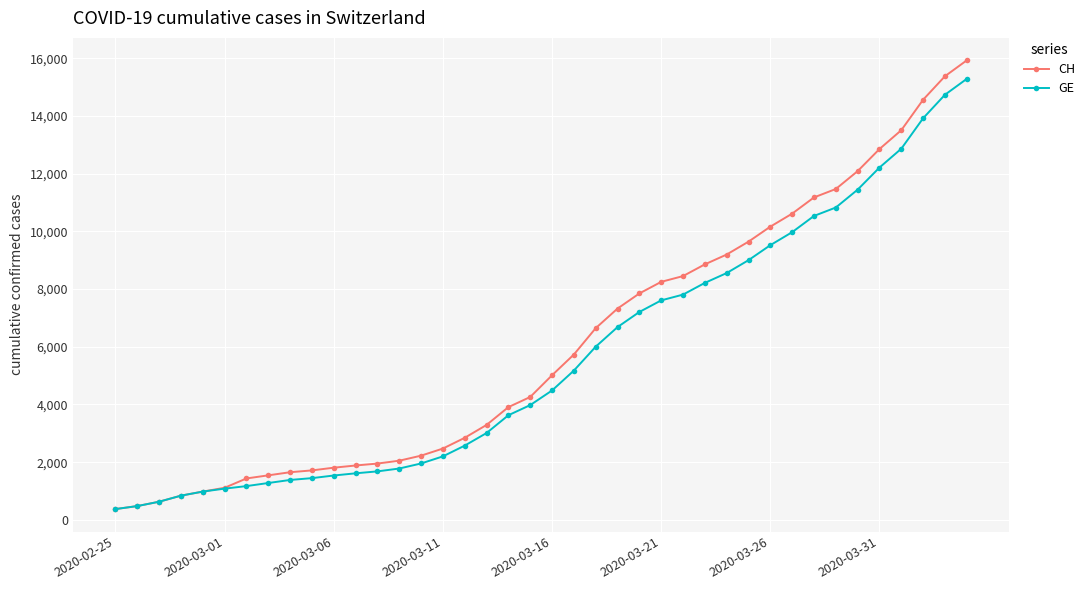

What is the minimum value for GE?

375